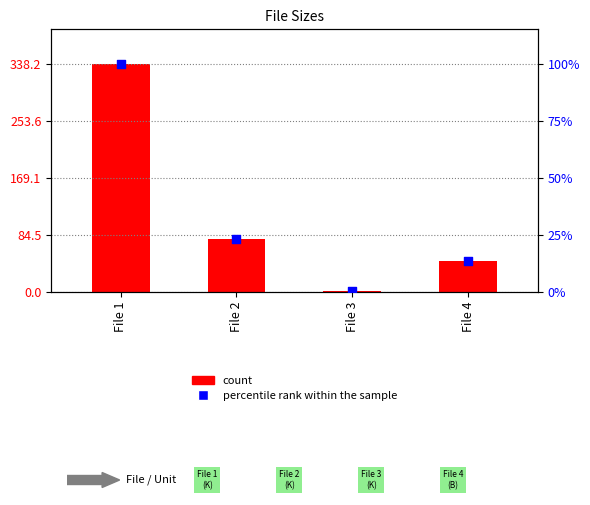

Is the value of percentile rank within the sample at File 1 greater than the value of count at File 4?

Yes